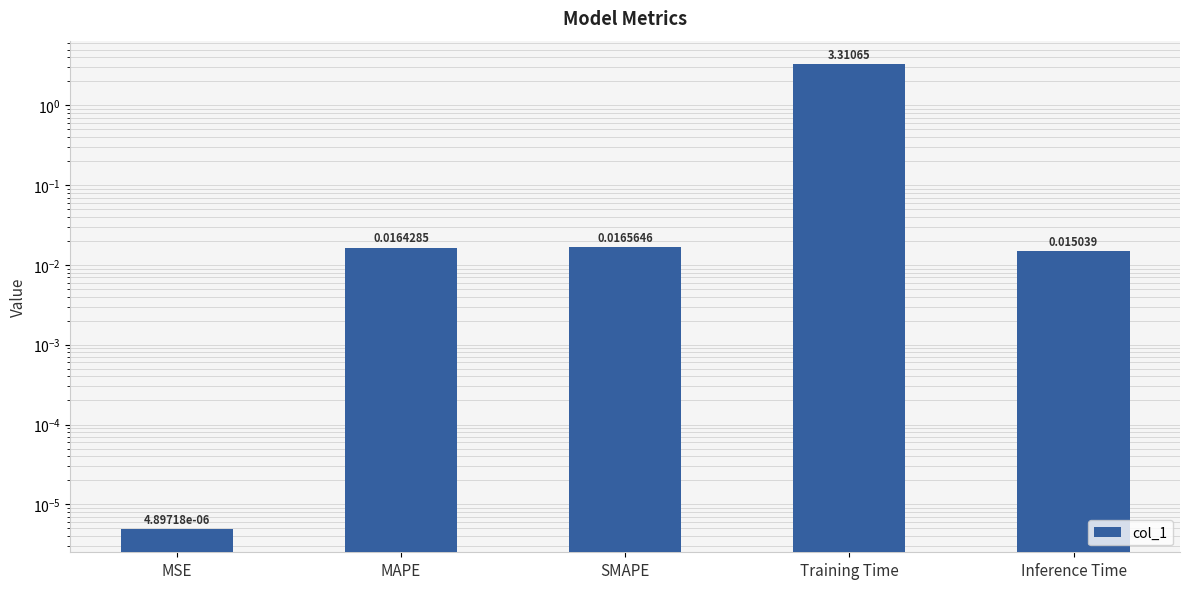

What position from the right is MAPE?

4